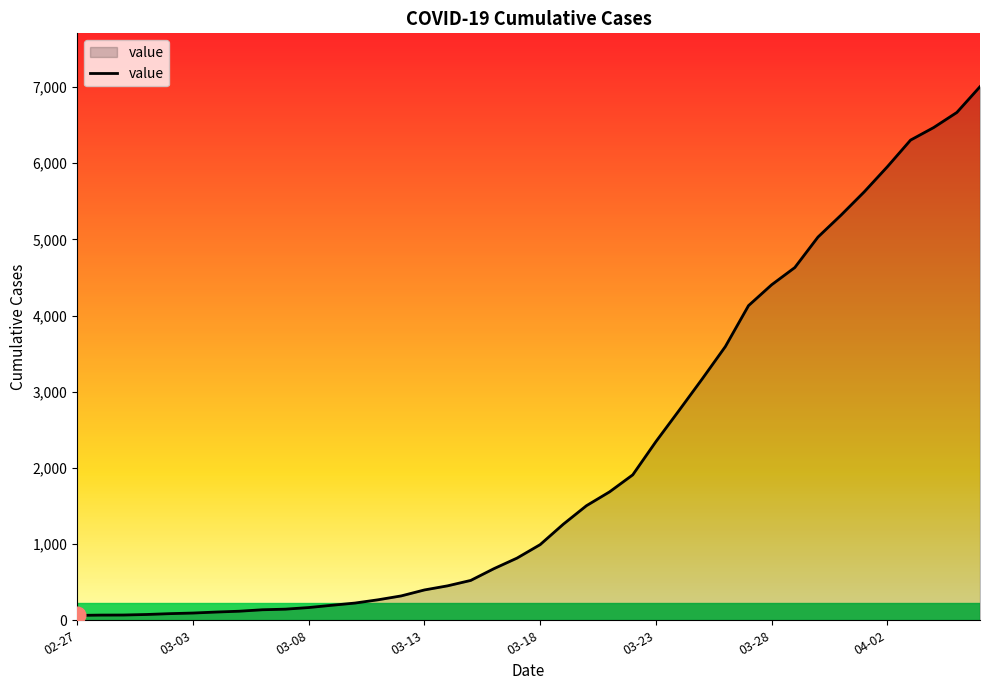

What is the difference between the maximum and minimum values?

6940